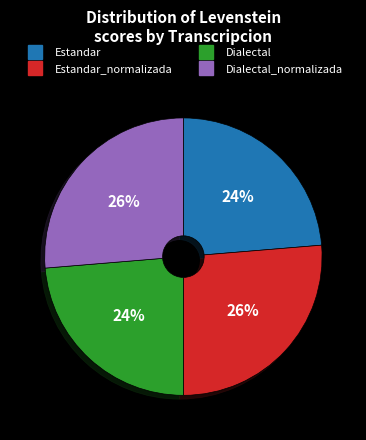

To the nearest percent, what is the average slice percentage?

25%